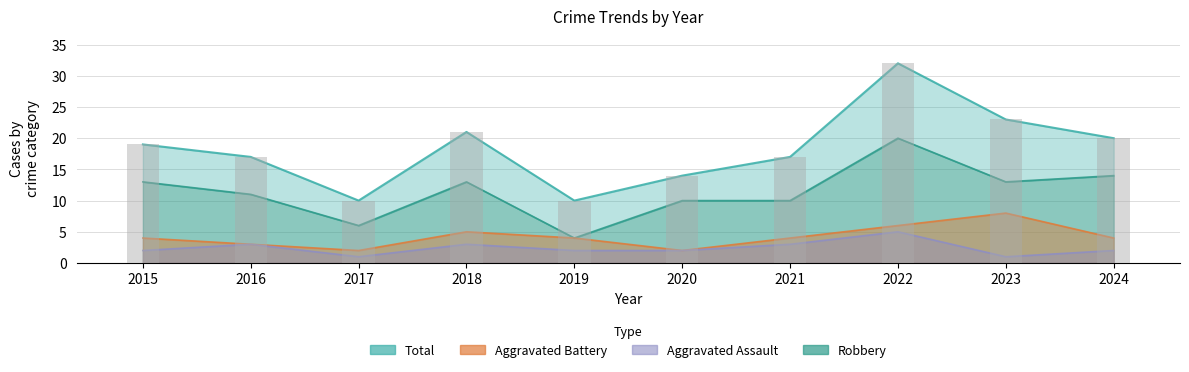

What is the highest value of the Robbery series?

20